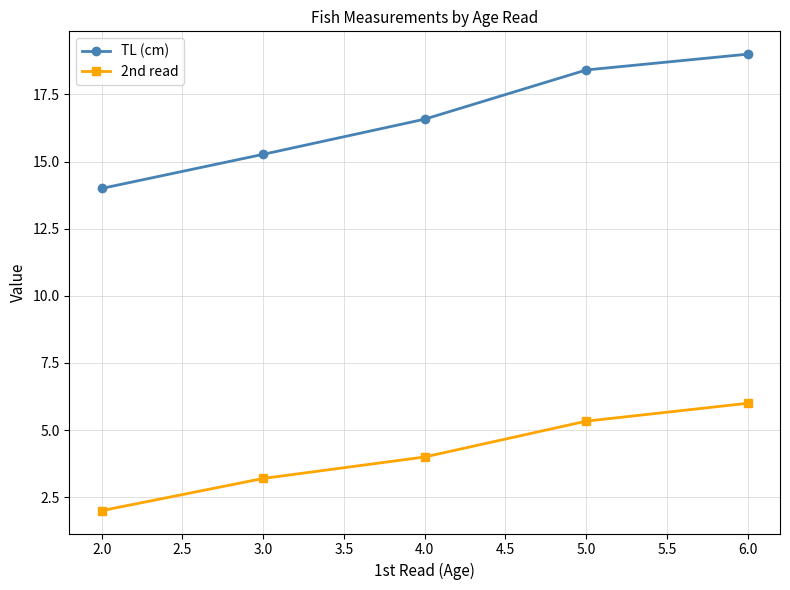

What is the maximum value for TL (cm)?

19.0